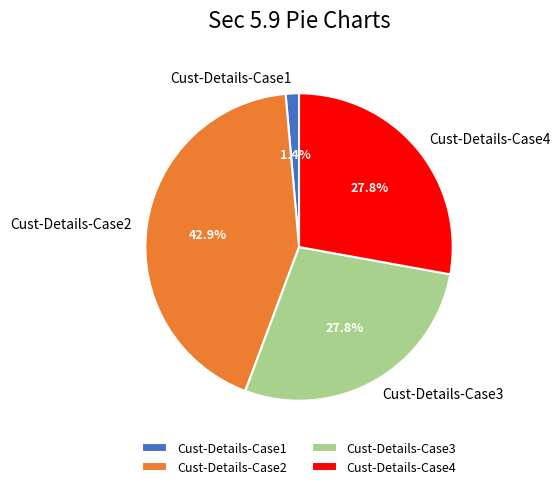

What is the ratio of the value at Cust-Details-Case2 to the value at Cust-Details-Case4?

1.5